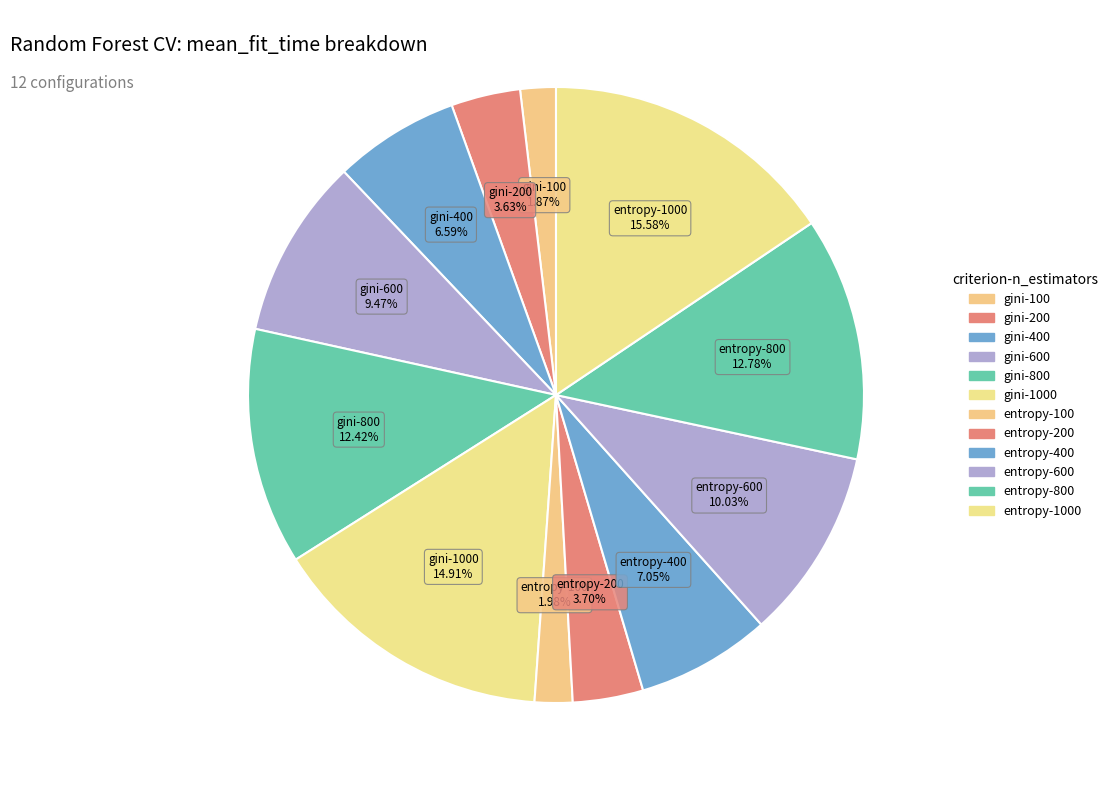

Is the sum of gini-800 and gini-1000 greater than half?

No